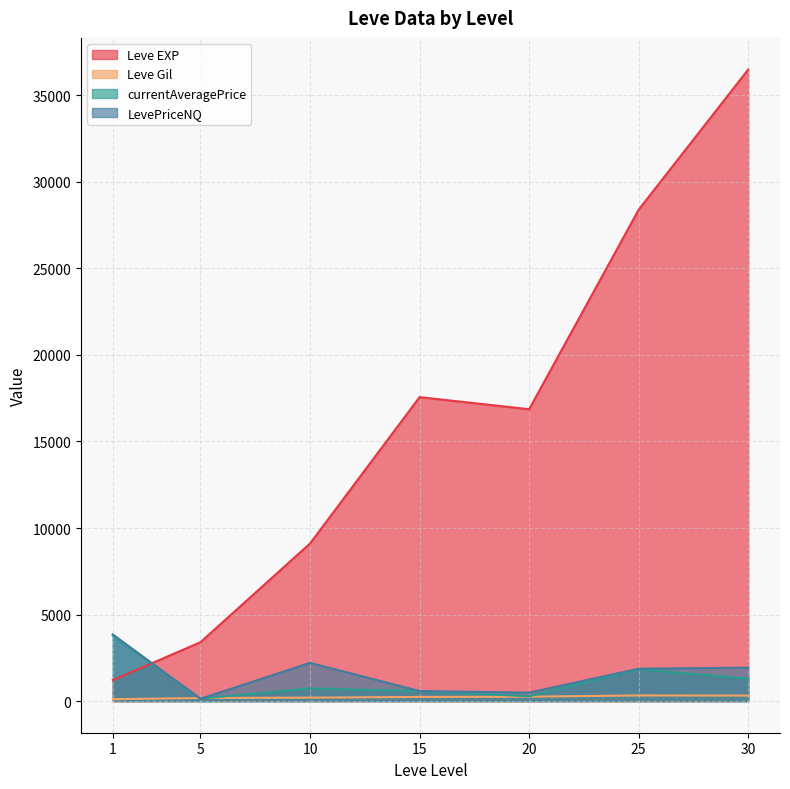

What is the sum of the Leve EXP values at 15 and 10?

26670.0